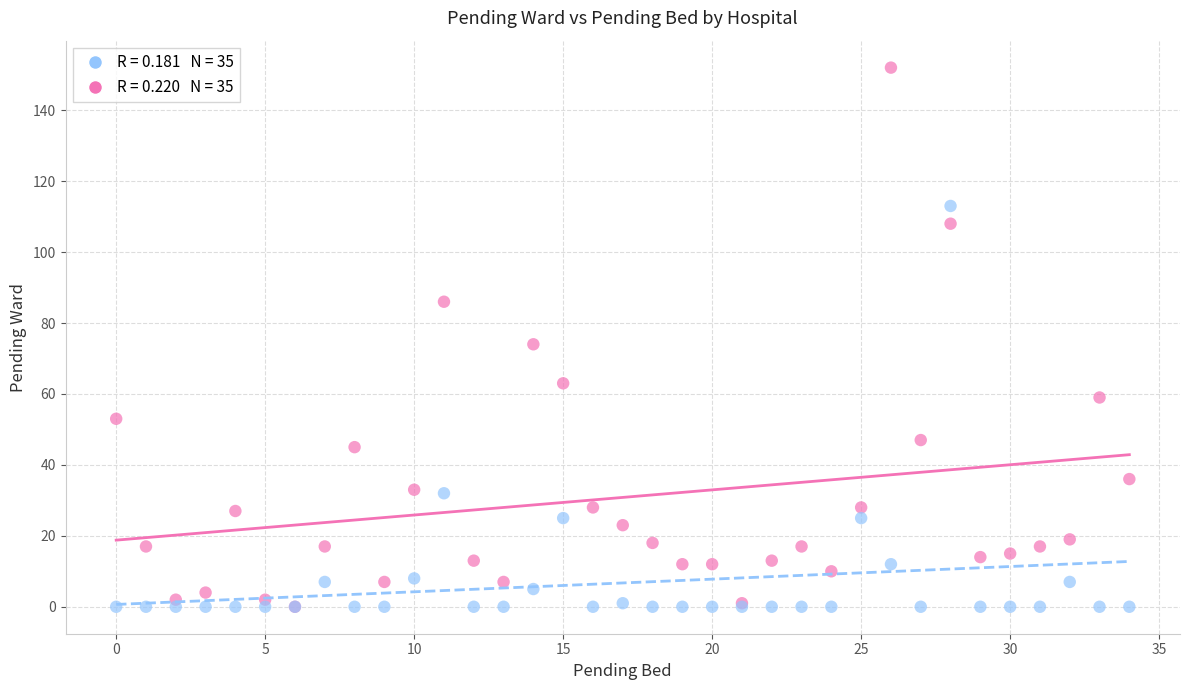

Across all series, what Y value is closest to 76?

74